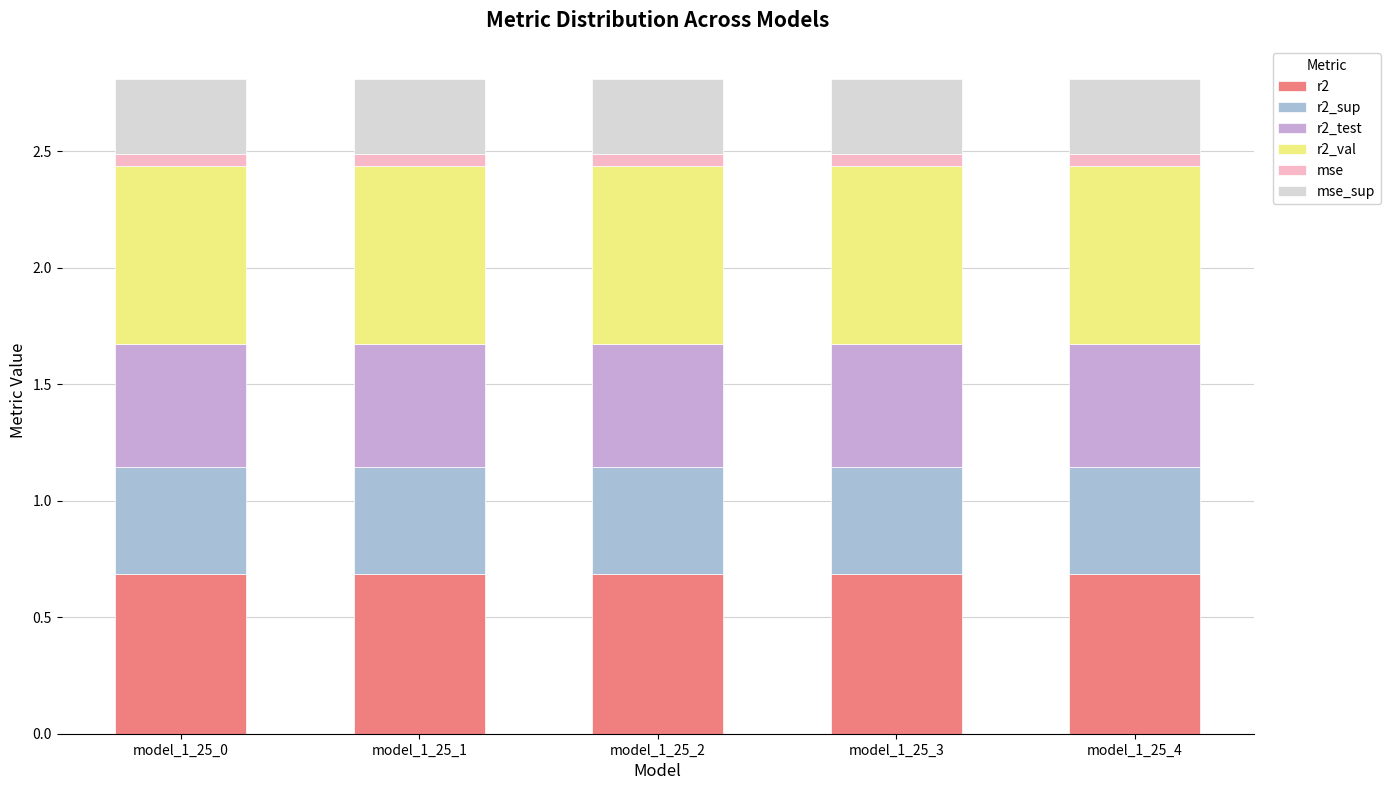

True or false: r2 has a value of 1.0 at model_1_25_1.

False